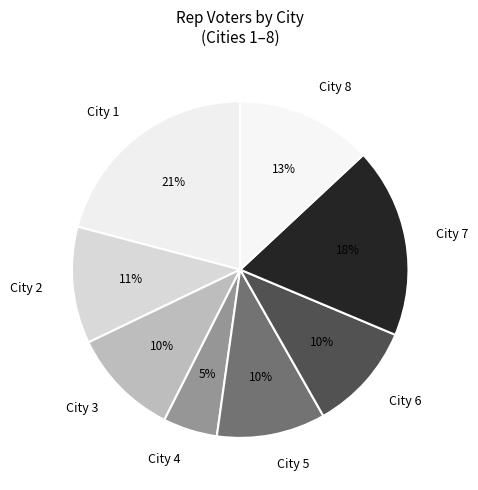

Is there any slice that represents more than half of the pie?

No